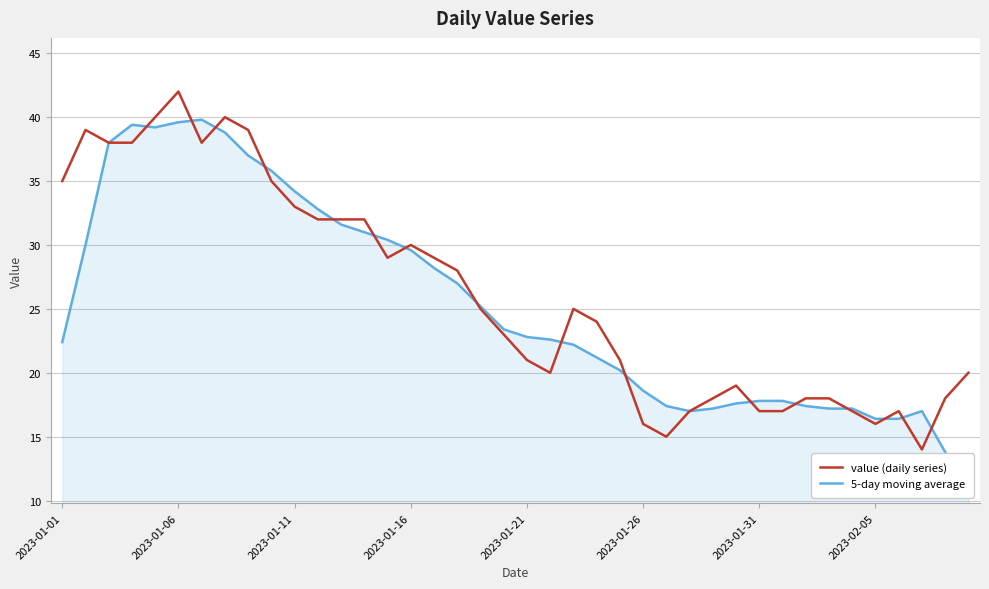

Rank the series by their maximum value, from highest to lowest.

value (daily series), 5-day moving average